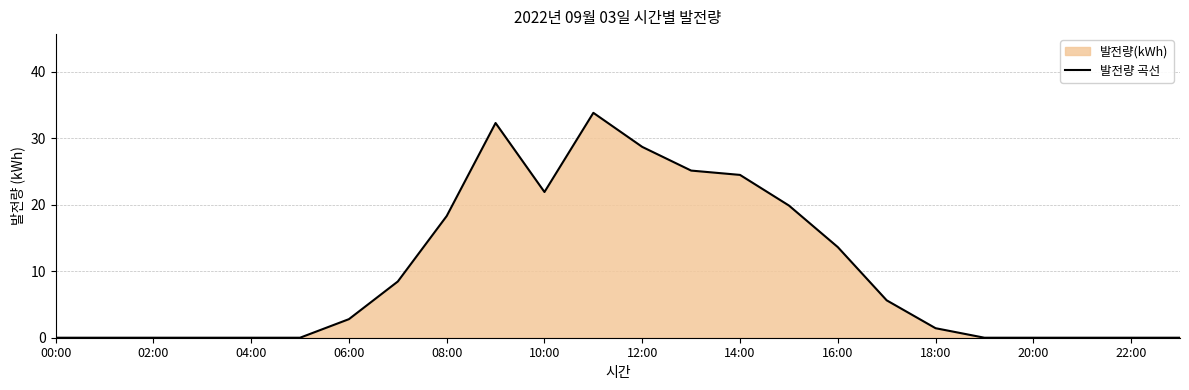

How many lines are shown in the chart?

1